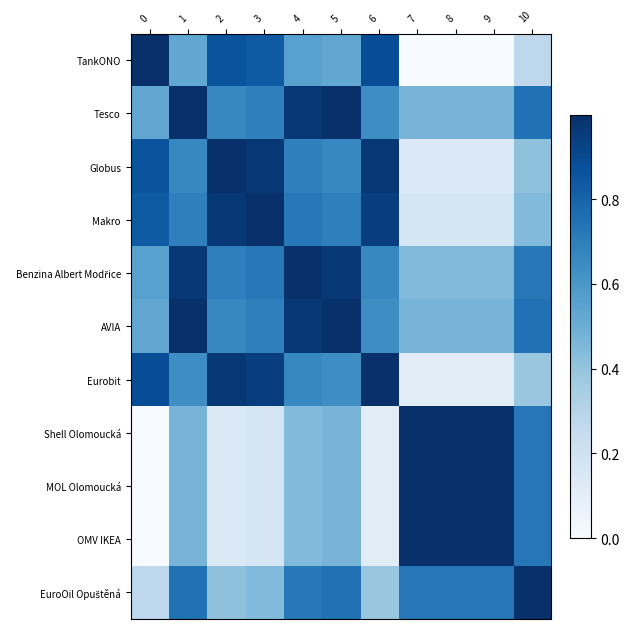

What is the maximum value shown in the chart?

1.0